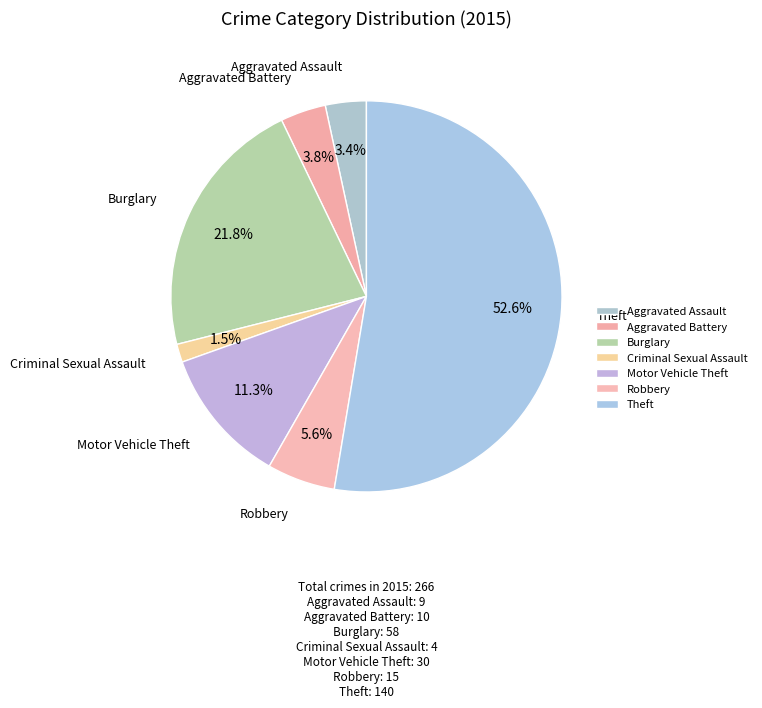

Which slice is the largest?

Theft